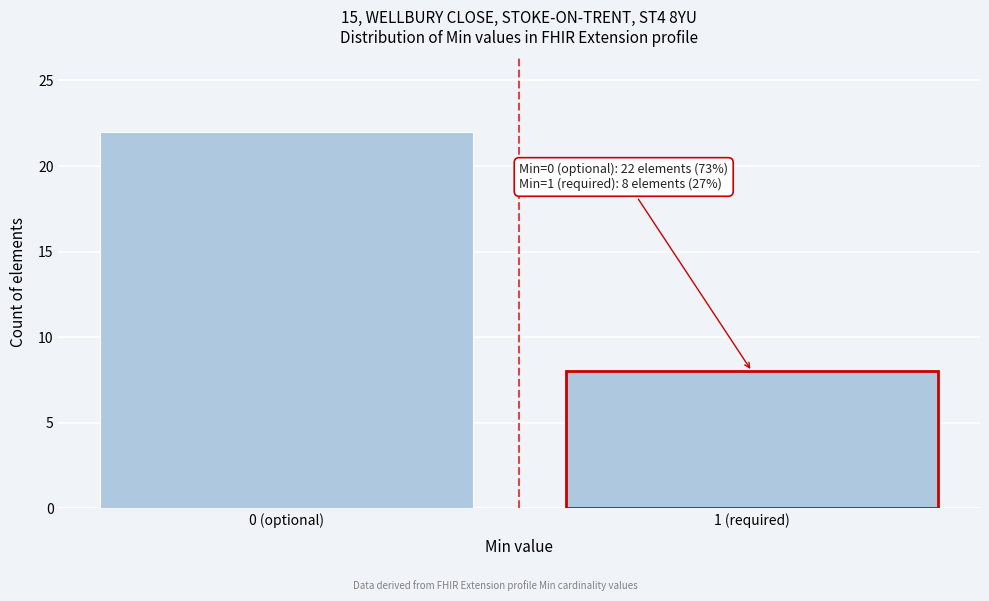

Reading left to right, what are all the values shown in this chart?

0 (optional)=22	1 (required)=8